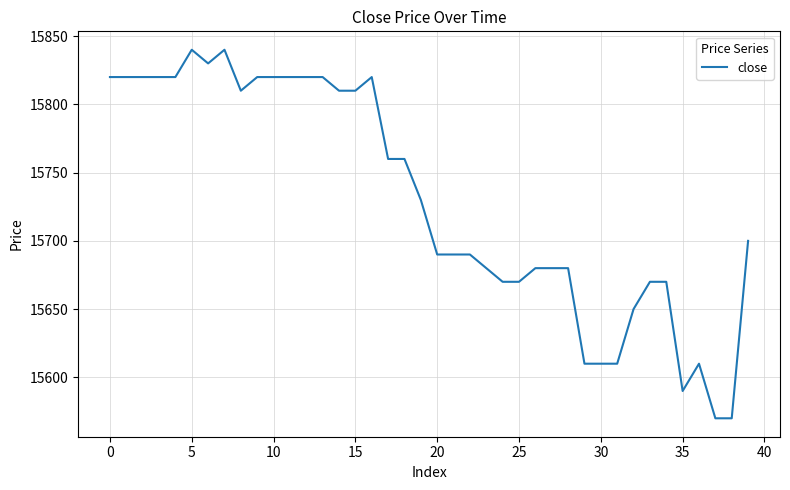

What is the minimum value shown in the chart?

15570